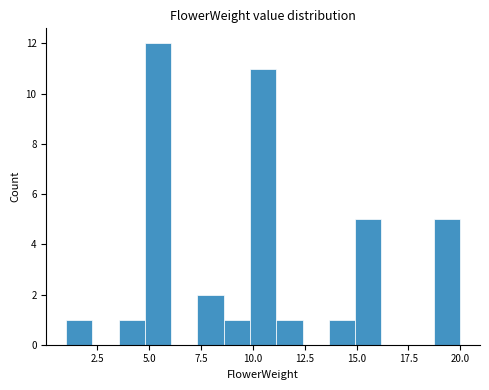

Around what value on the x-axis is the tallest bar? Give the approximate position of its centre, as read against the axis.

5.5